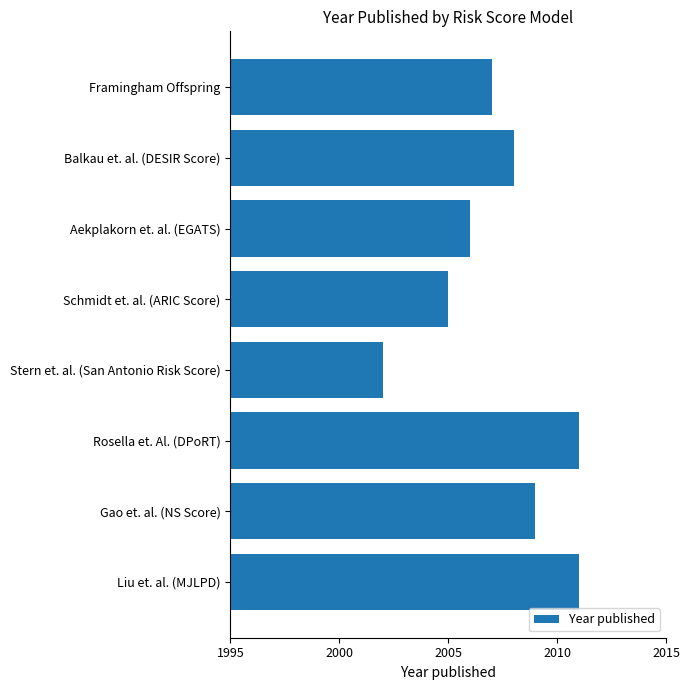

Reading top to bottom, transcribe all the data shown in this chart.

Framingham Offspring=2007	Balkau et. al. (DESIR Score)=2008	Aekplakorn et. al. (EGATS)=2006	Schmidt et. al. (ARIC Score)=2005	Stern et. al. (San Antonio Risk Score)=2002	Rosella et. Al. (DPoRT)=2011	Gao et. al. (NS Score)=2009	Liu et. al. (MJLPD)=2011